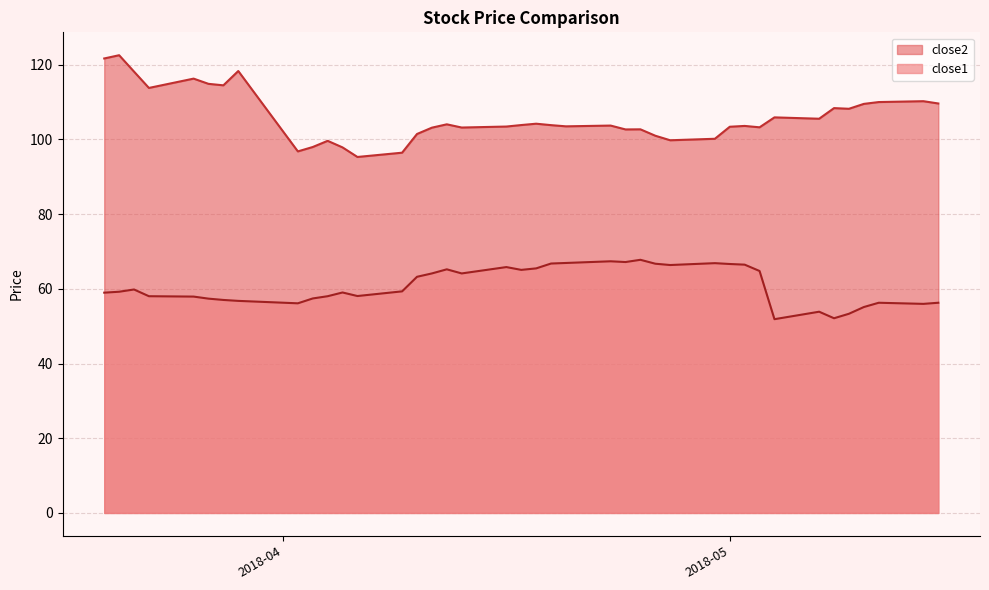

At which label does close1 first exceed 59?

2018-03-21